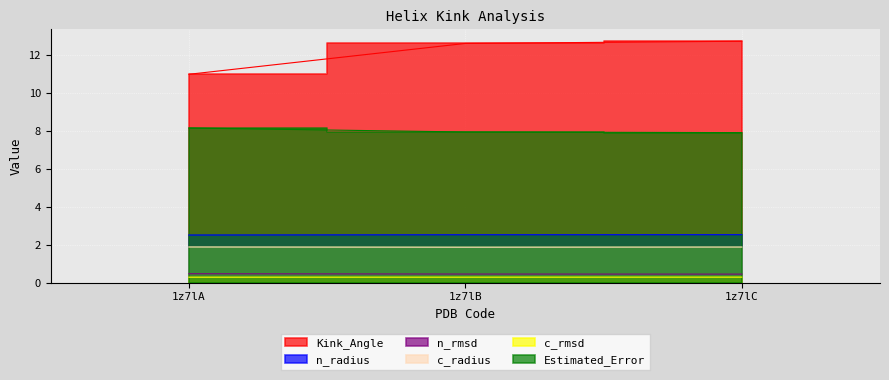

What is the sum of all n_rmsd values?

1.4